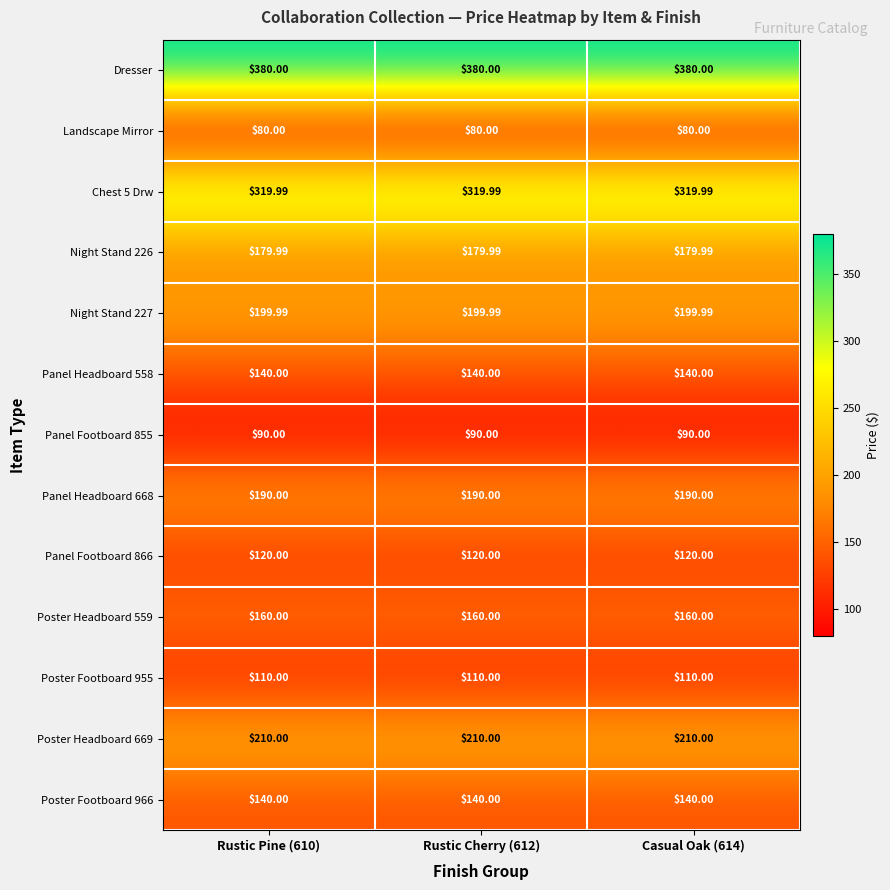

Which series has the largest total across all categories?

Dresser